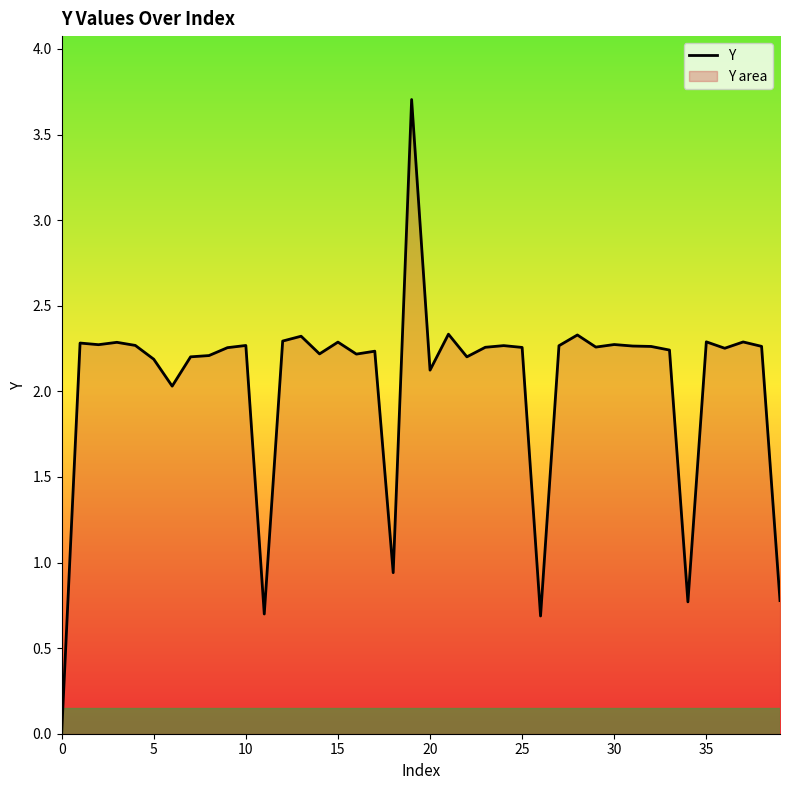

What is the greatest value displayed?

3.7